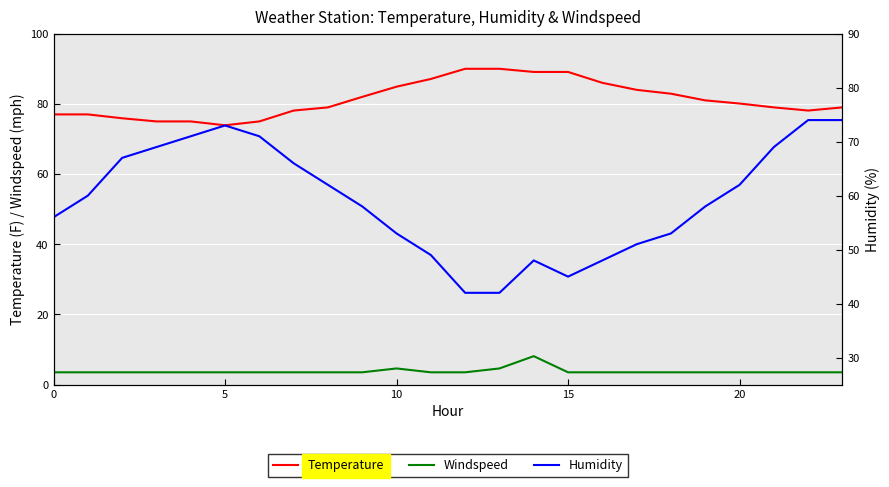

What is the value of the Humidity point at the 7th from the left?

71.0